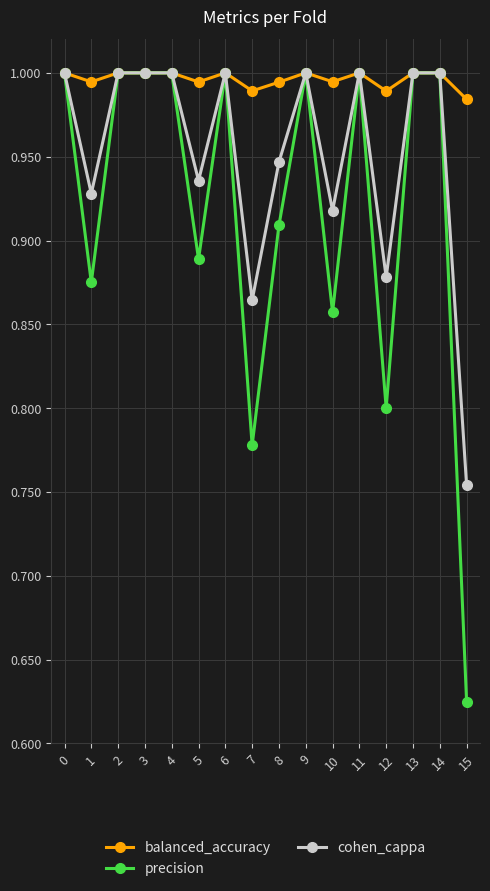

Which series has the largest total across all categories?

balanced_accuracy